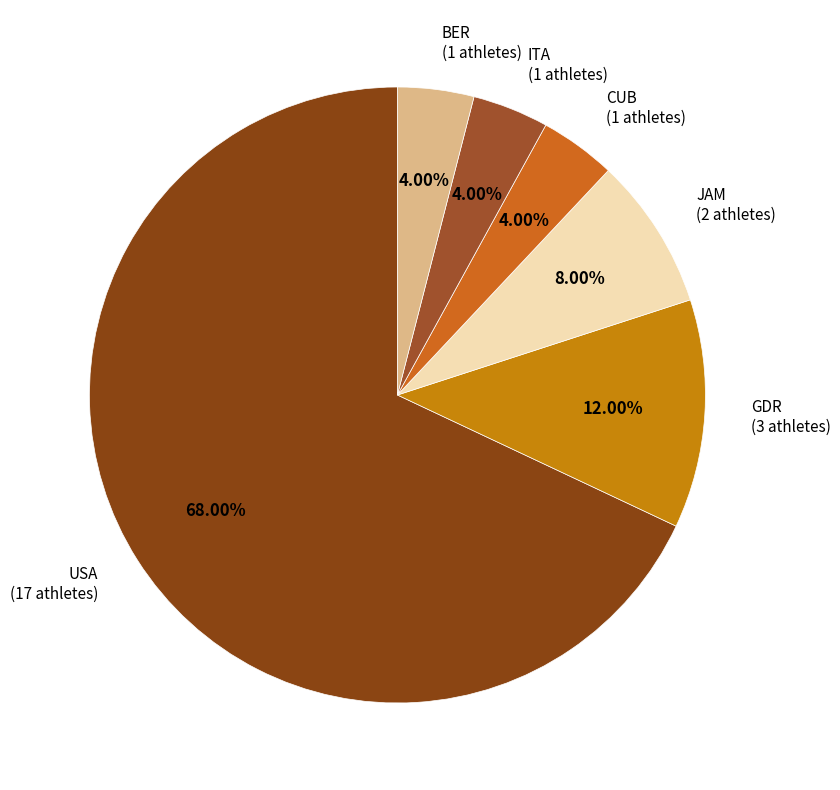

Is the sum of CUB and BER greater than half?

No